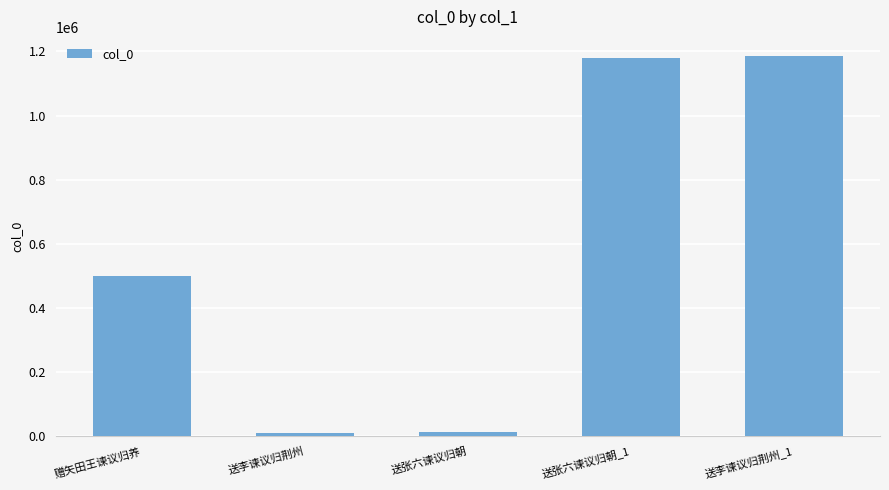

What is the change in value from 送张六谏议归朝_1 to 送李谏议归荆州_1?

+6875